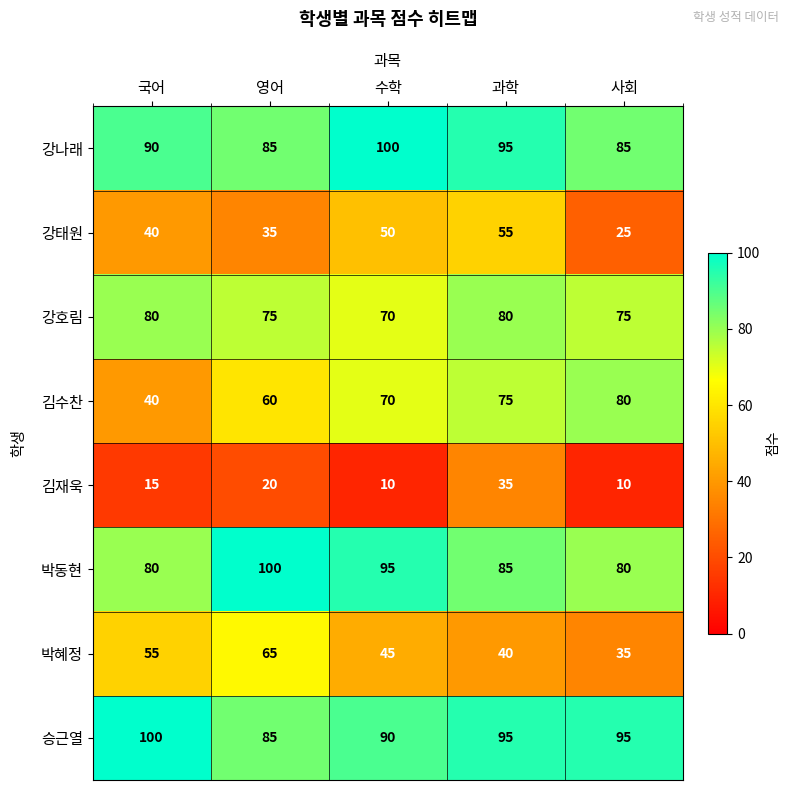

At which category is the sum across all series the highest?

과학